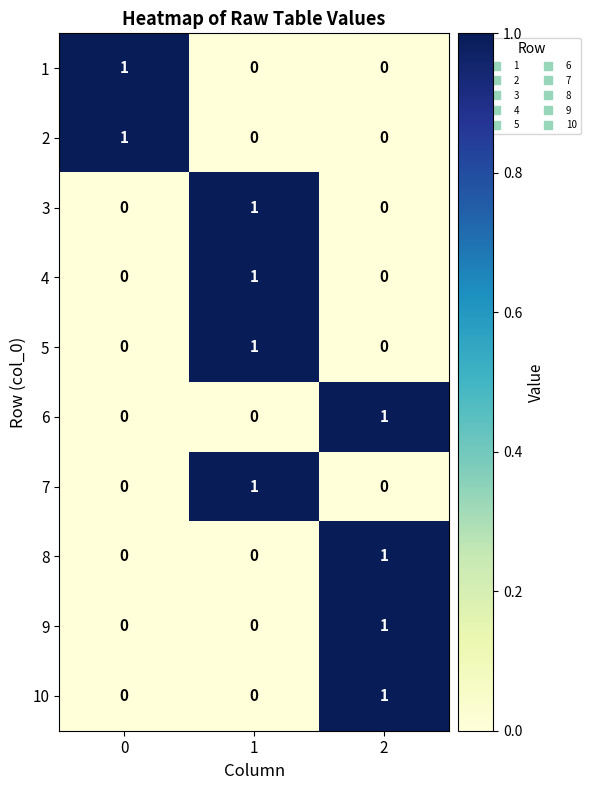

Reading left to right, extract all data points from this chart.

1: 0=1	1=0	2=0
2: 0=1	1=0	2=0
3: 0=0	1=1	2=0
4: 0=0	1=1	2=0
5: 0=0	1=1	2=0
6: 0=0	1=0	2=1
7: 0=0	1=1	2=0
8: 0=0	1=0	2=1
9: 0=0	1=0	2=1
10: 0=0	1=0	2=1